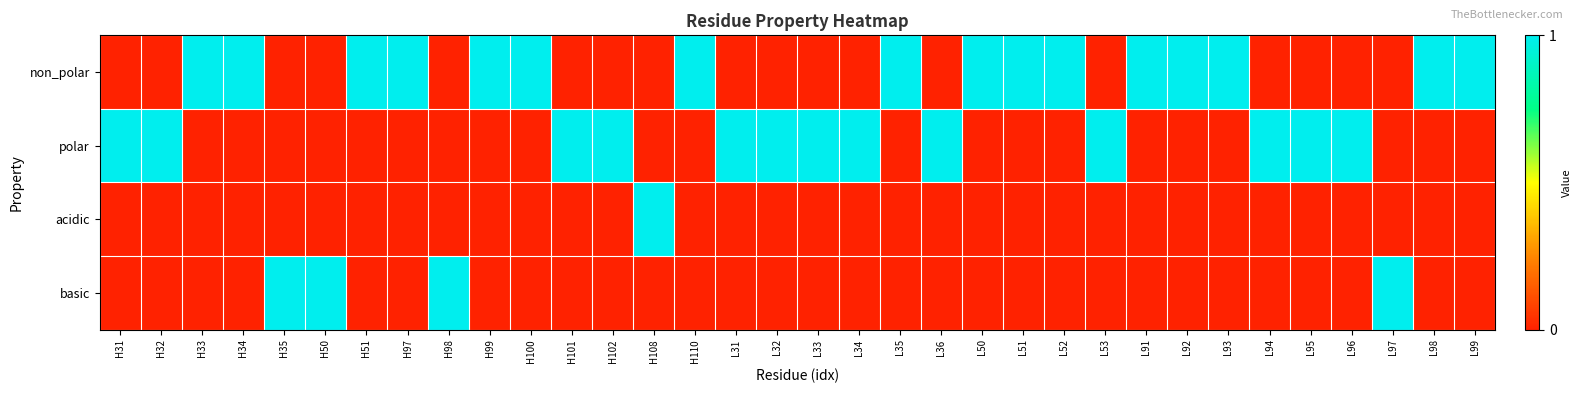

What is the difference between the highest and lowest values at H33?

1